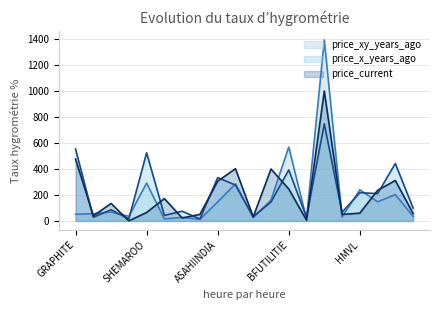

At which label does price_current first exceed 134?

GRAPHITE